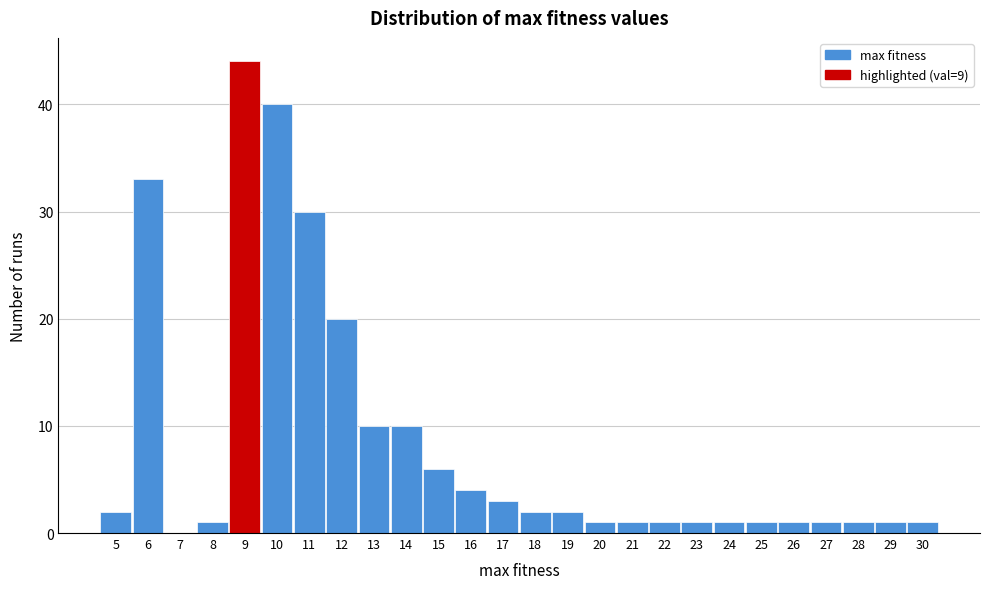

Reading left to right, list every bar in this chart as the range it spans on the x-axis followed by its height. The values are not printed on the chart, so give them approximately, as read against the axis.

4.5 to 5.5: 2
5.5 to 6.5: 33
6.5 to 7.5: 0
7.5 to 8.5: 1
8.5 to 9.5: 44
9.5 to 10.5: 40
10.5 to 11.5: 30
11.5 to 12.5: 20
12.5 to 13.5: 10
13.5 to 14.5: 10
14.5 to 15.5: 6
15.5 to 16.5: 4
16.5 to 17.5: 3
17.5 to 18.5: 2
18.5 to 19.5: 2
19.5 to 20.5: 1
20.5 to 21.5: 1
21.5 to 22.5: 1
22.5 to 23.5: 1
23.5 to 24.5: 1
24.5 to 25.5: 1
25.5 to 26.5: 1
26.5 to 27.5: 1
27.5 to 28.5: 1
28.5 to 29.5: 1
29.5 to 30.5: 1